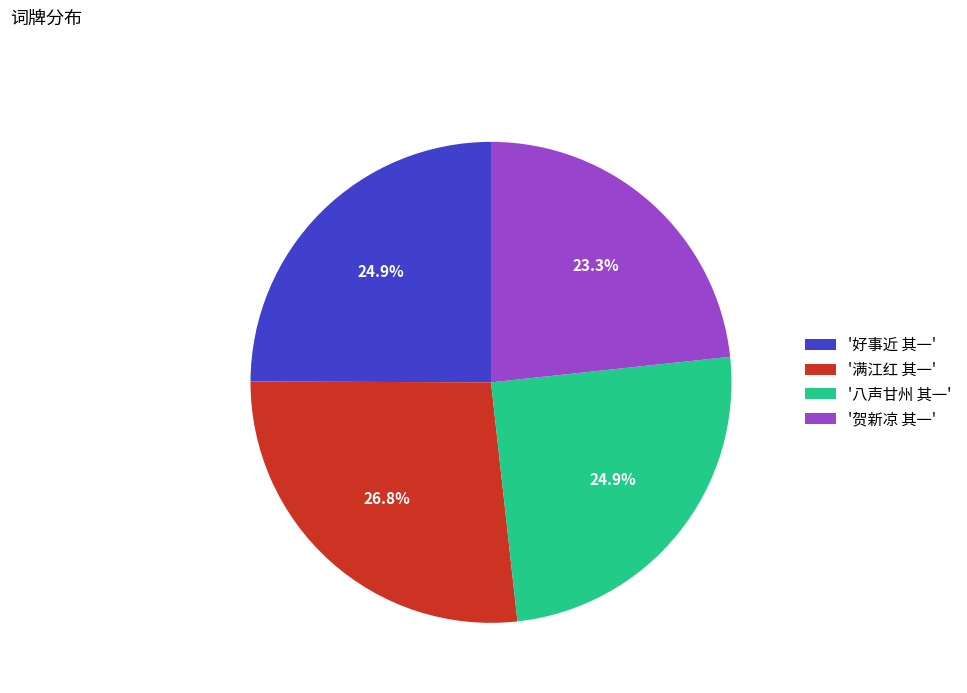

Is there any slice that represents more than half of the pie?

No